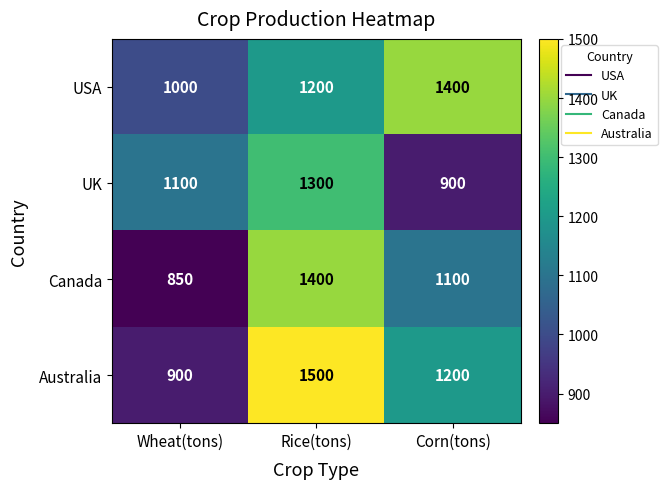

Count the Canada values in the range 850 to 1400.

3